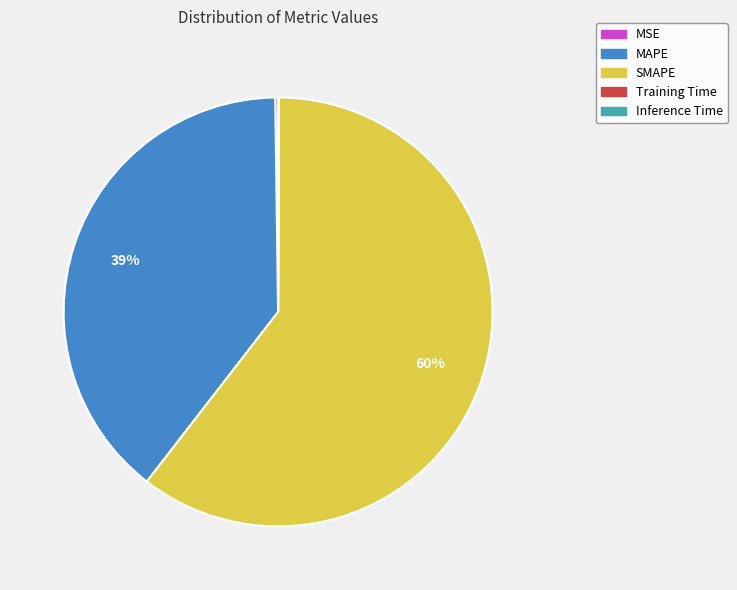

Is there a majority slice in this chart?

Yes